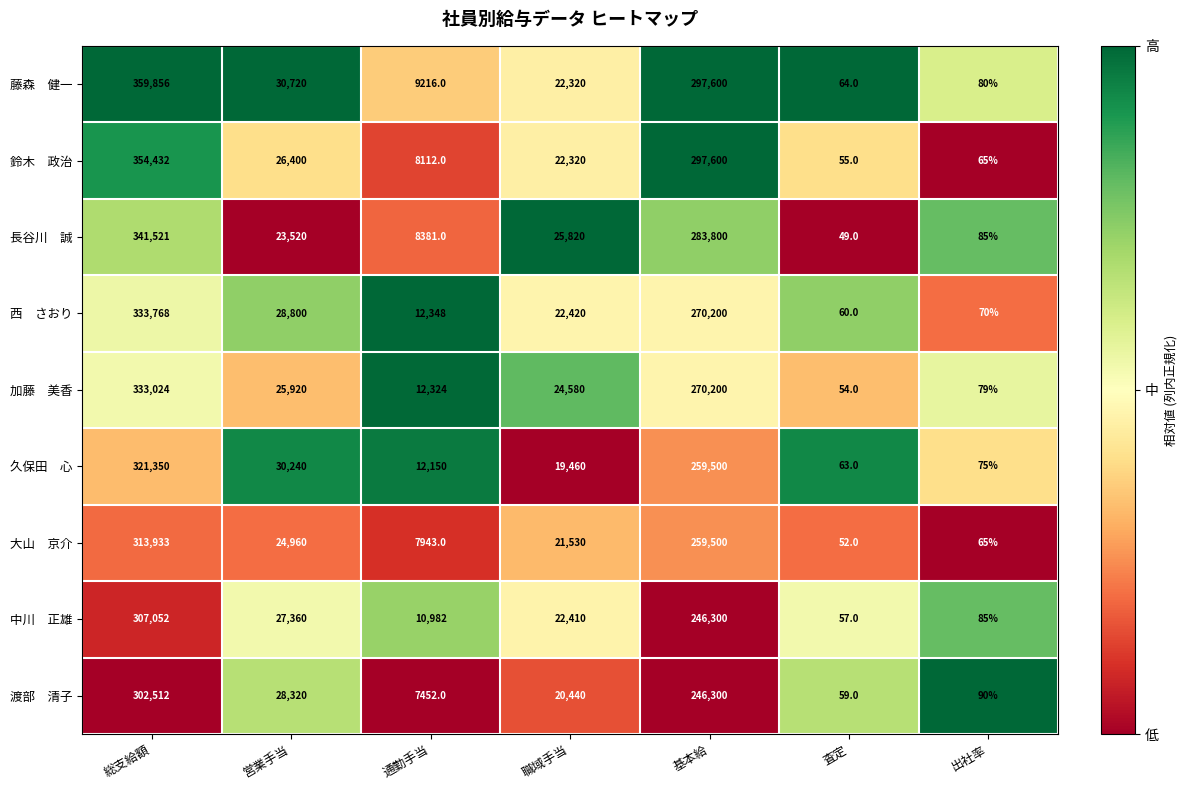

What is the spread (max minus min) of values at 職域手当?

6360